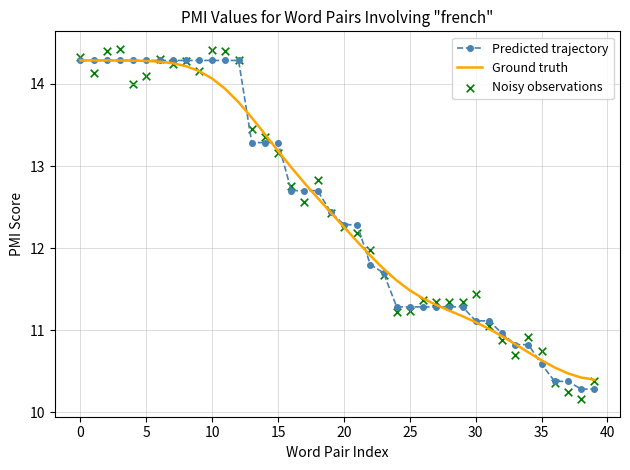

Which series has the largest total across all categories?

Noisy observations